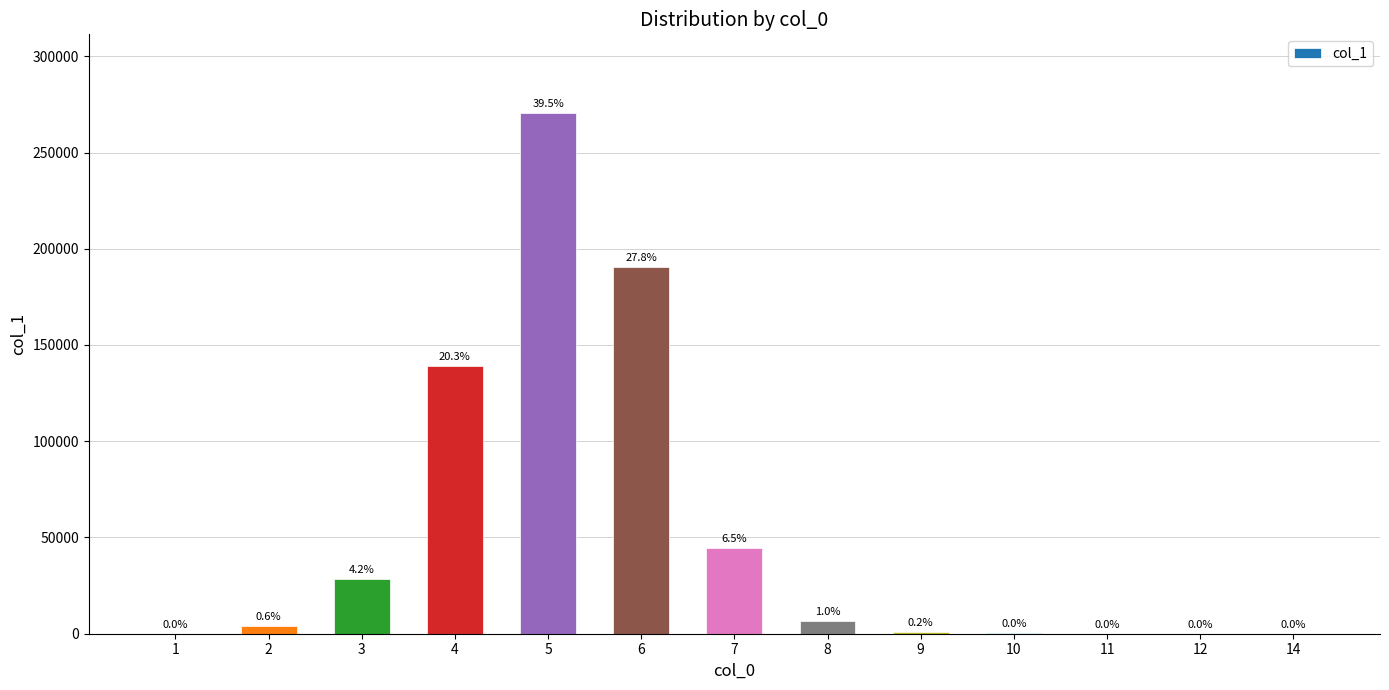

Rank the categories by value from highest to lowest.

5, 6, 4, 7, 3, 8, 2, 9, 10, 1, 11, 12, 14